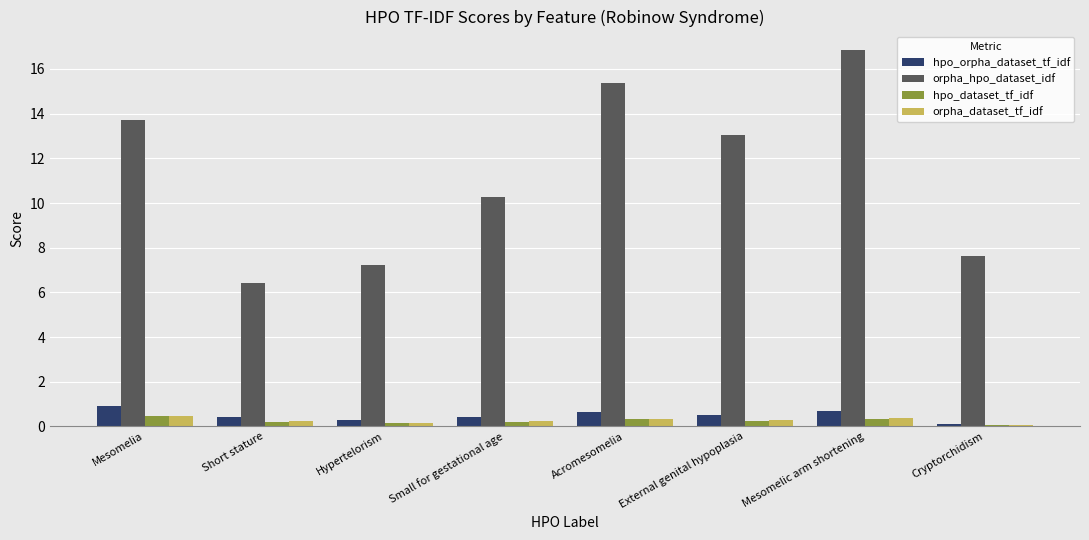

Are the bars horizontal?

No